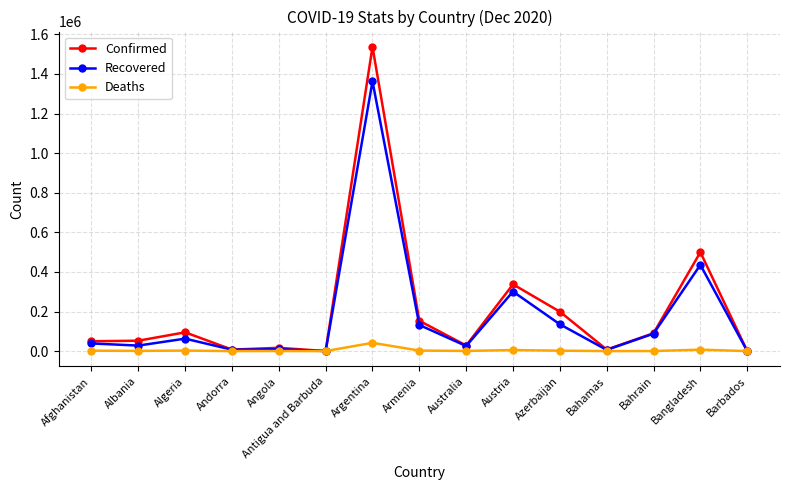

In Confirmed, how many points are higher than both neighbors (excluding endpoints)?

5